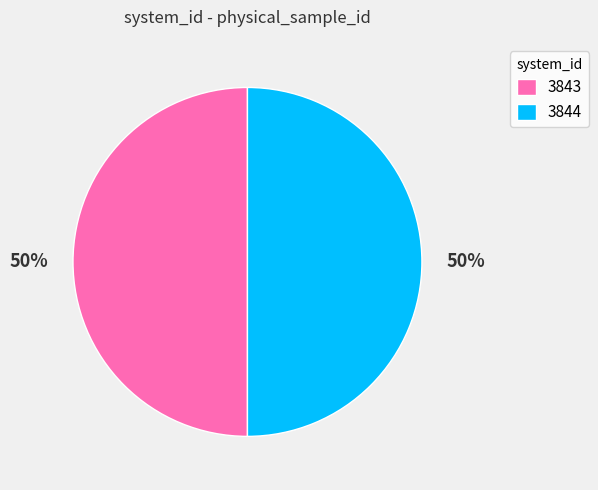

To the nearest percent, what is the average slice percentage?

50%